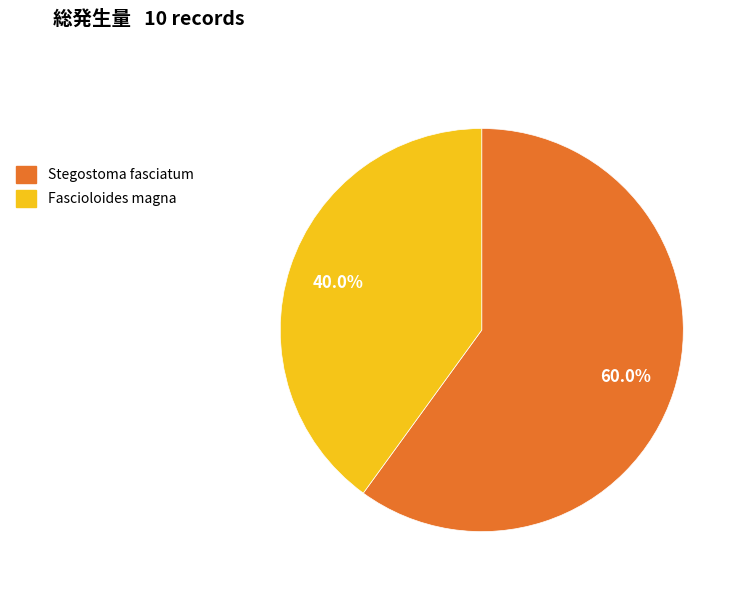

Count the number of slices in the pie.

2